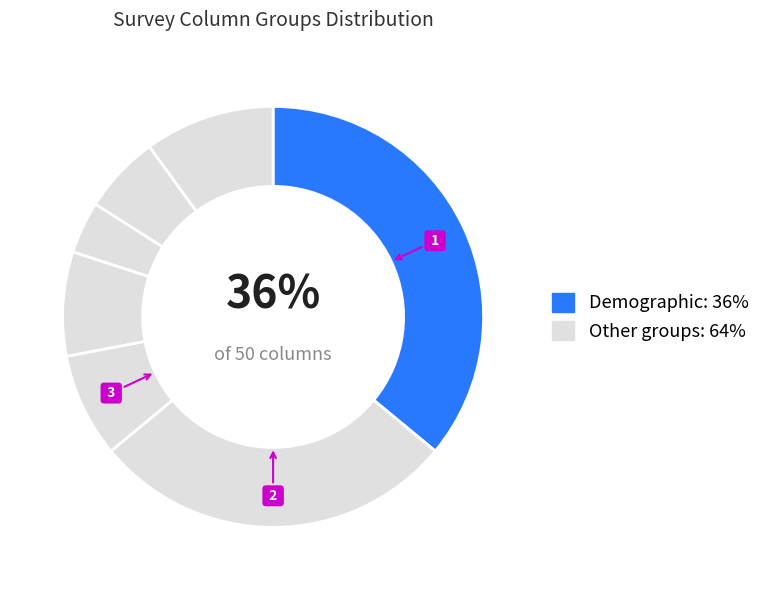

Count the number of slices in the pie.

7